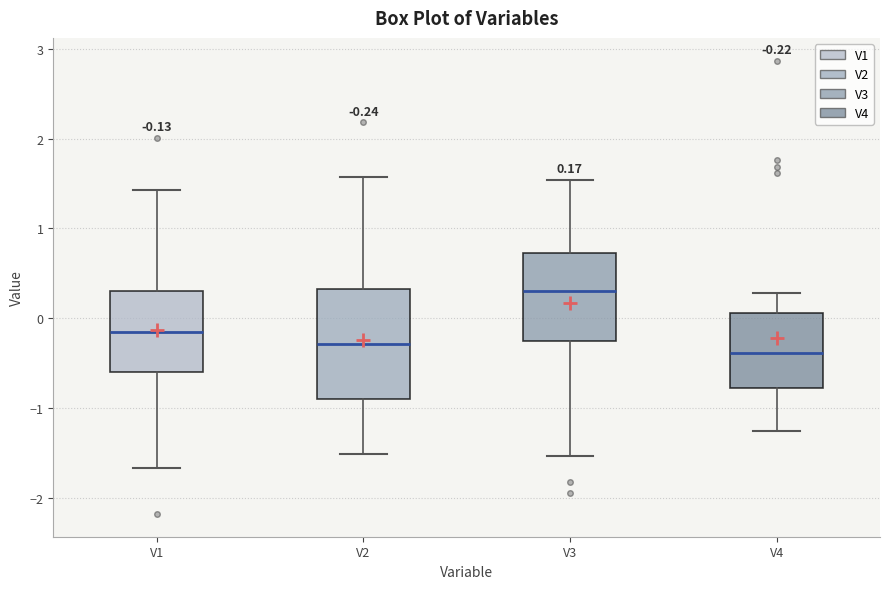

Comparing the boxes themselves (not the whiskers), which one is the tallest?

V2